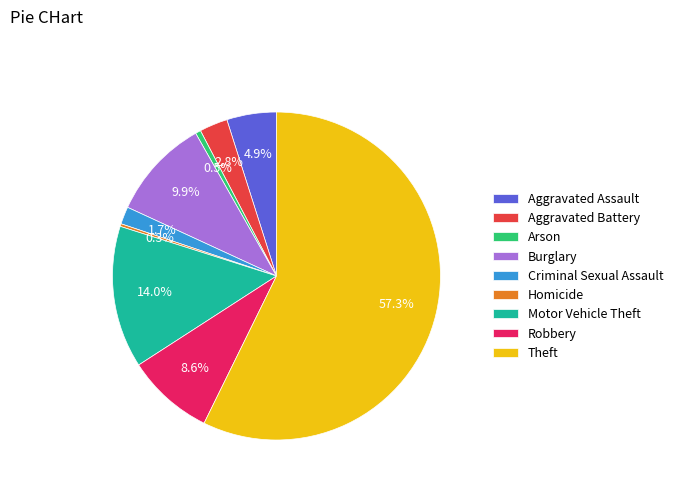

To the nearest percent, what is the average slice percentage?

11%